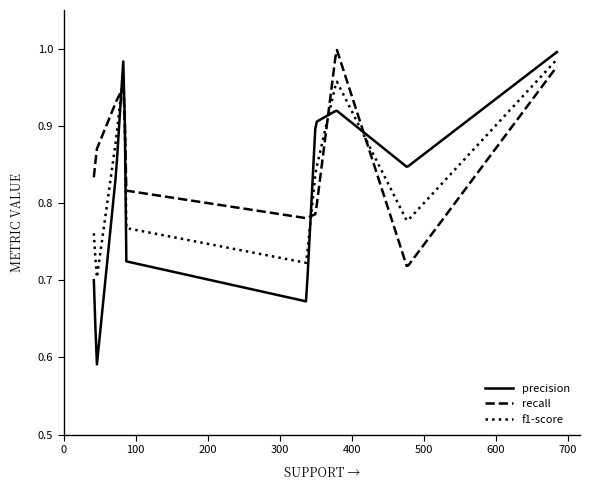

Which series has the largest range (max minus min)?

precision